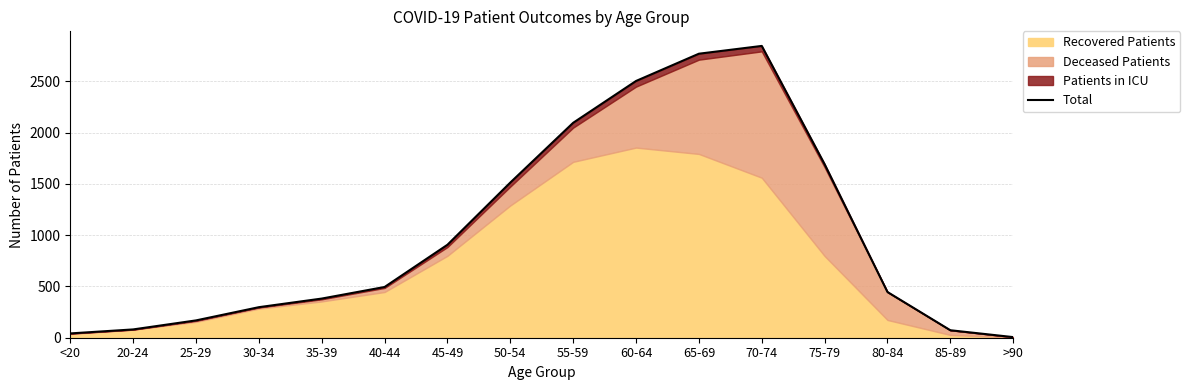

How many interior local peaks (higher than both neighbors) does the data have?

1